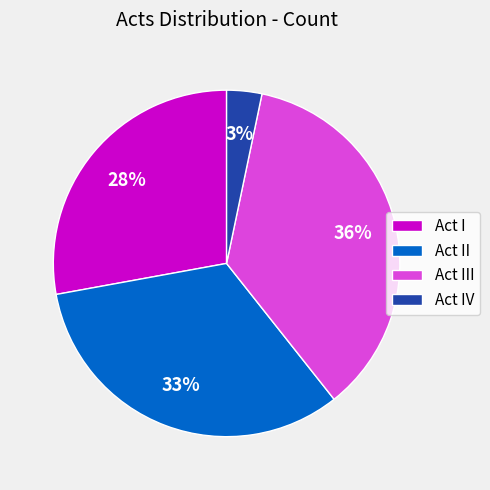

Approximately how many times larger is the value at Act IV compared to Act III?

0.1